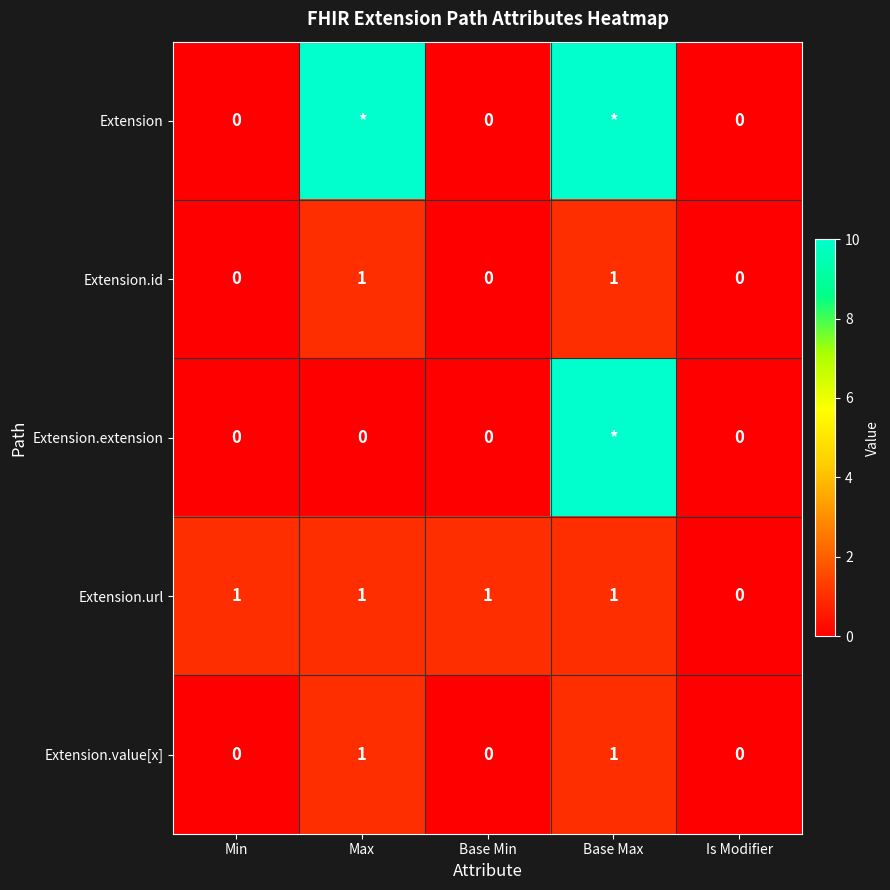

How many Extension.url values are between 1 and 2?

4